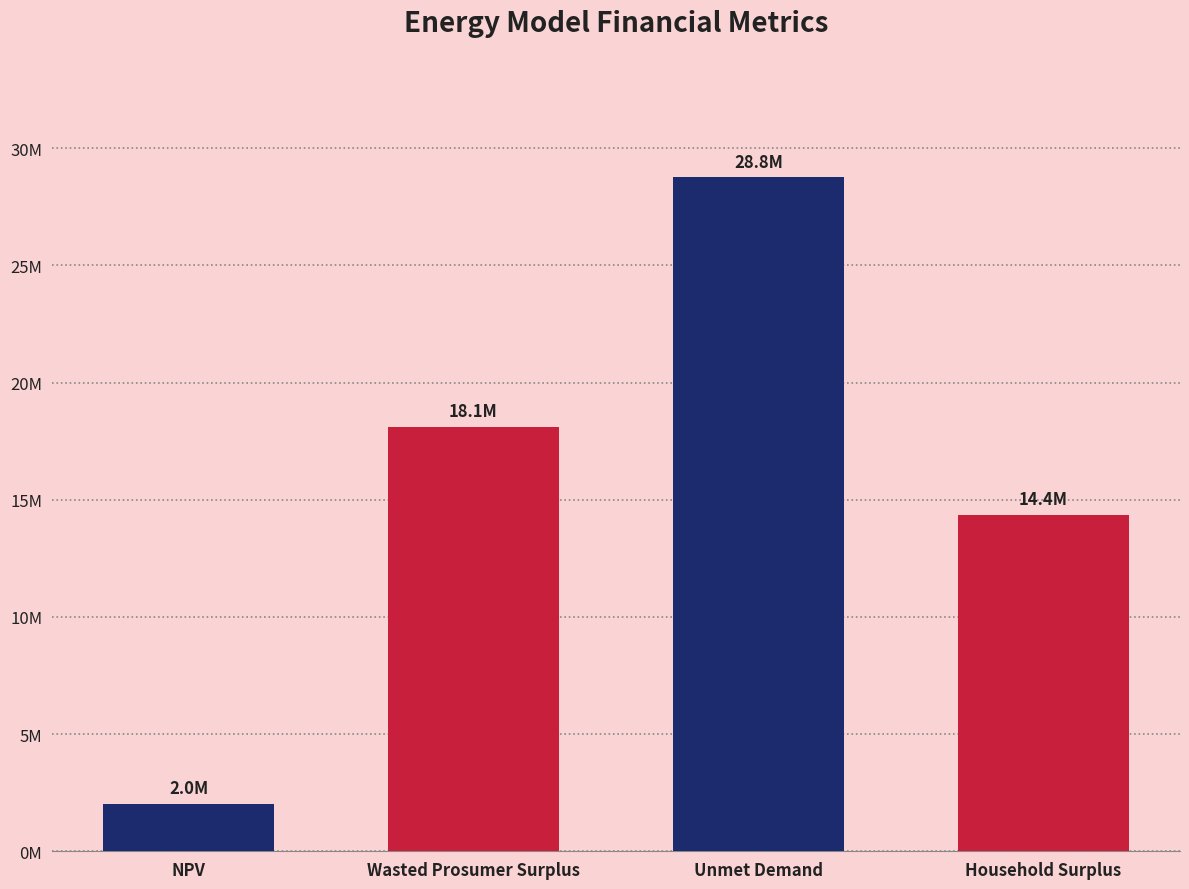

Rank the categories by value from highest to lowest.

Unmet Demand, Wasted Prosumer Surplus, Household Surplus, NPV